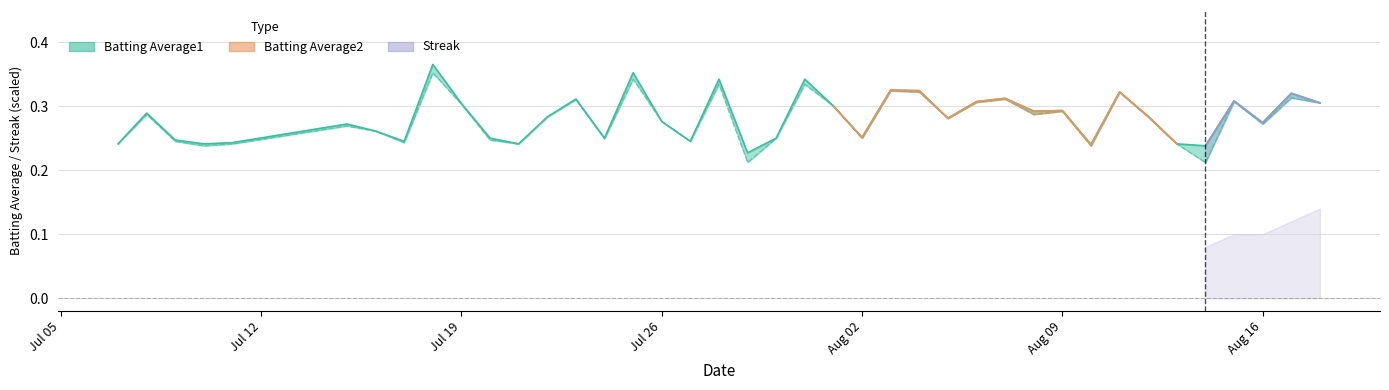

What is the difference between the second highest and second lowest values in the Batting Average1 series?

0.1